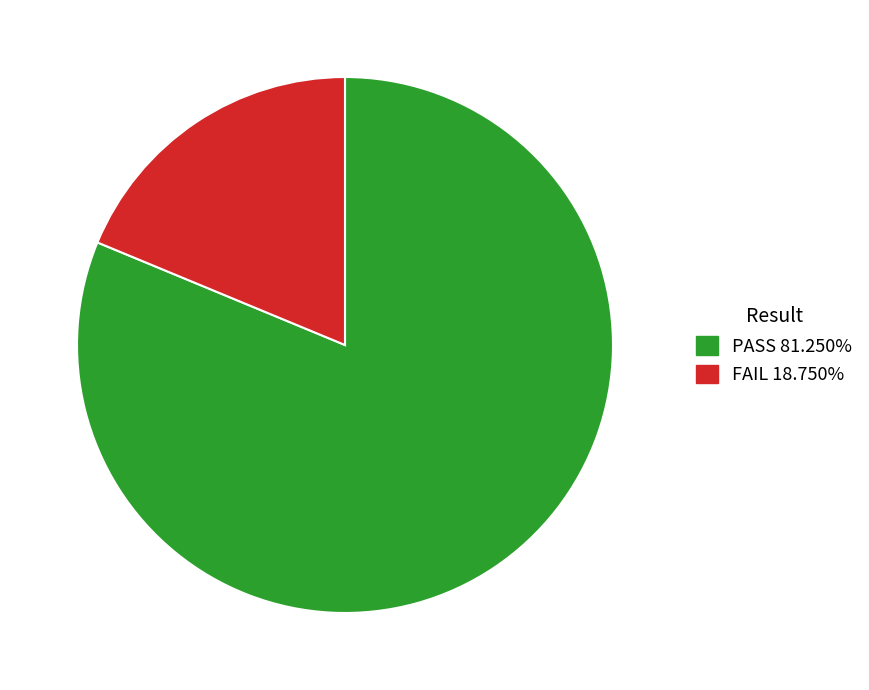

How many segments does this pie chart have?

2